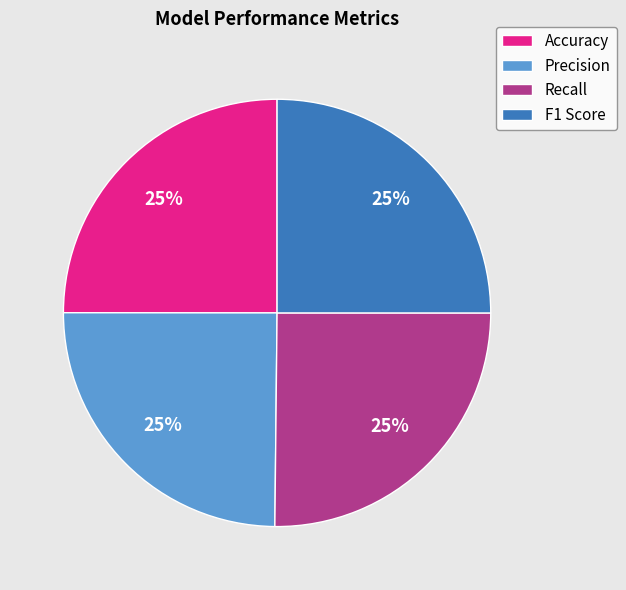

To the nearest percent, what is the combined percentage of Accuracy and Recall?

50%